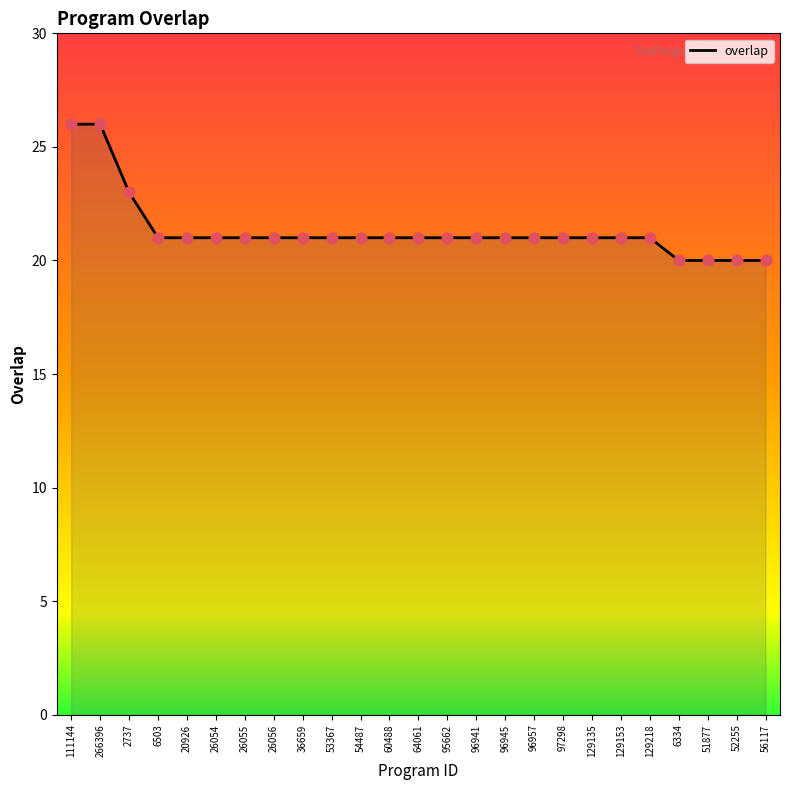

What is the ratio of the value at 53367 to the value at 95662?

1.0